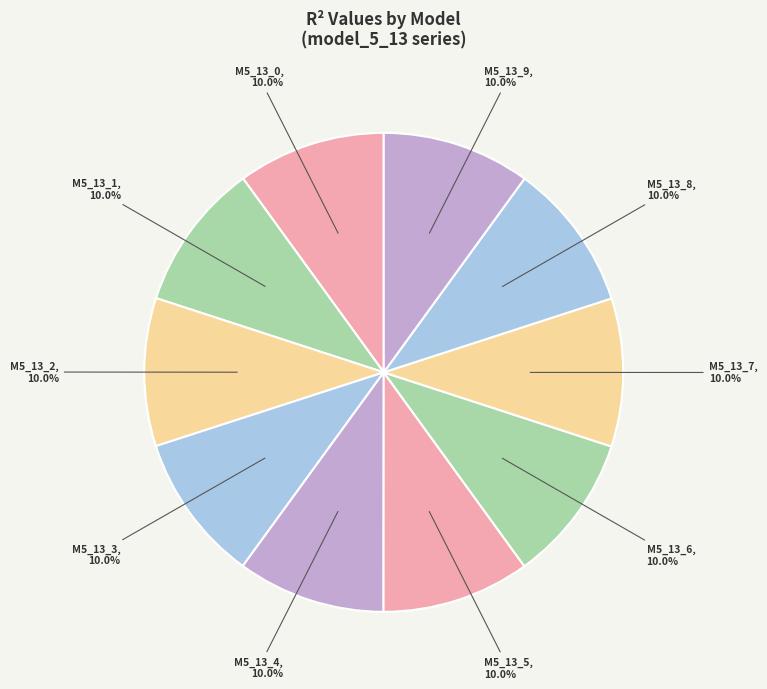

Rank the categories by value from highest to lowest.

model_5_13_8, model_5_13_9, model_5_13_7, model_5_13_6, model_5_13_5, model_5_13_4, model_5_13_3, model_5_13_2, model_5_13_1, model_5_13_0